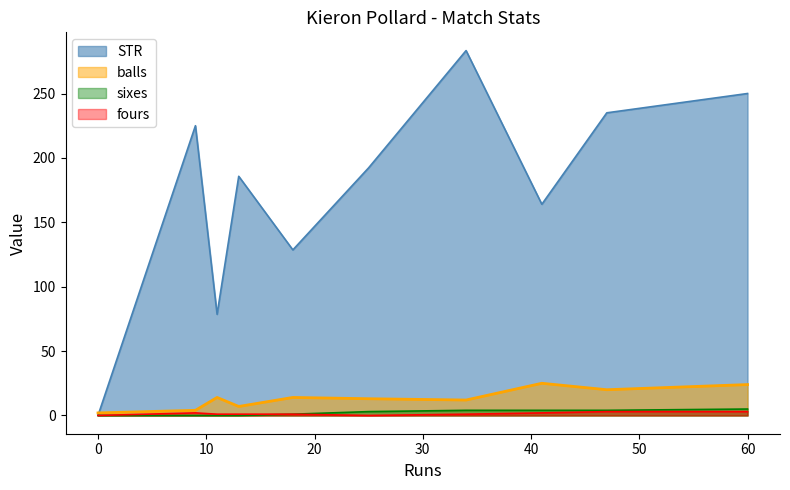

True or false: fours and STR intersect in this chart.

False